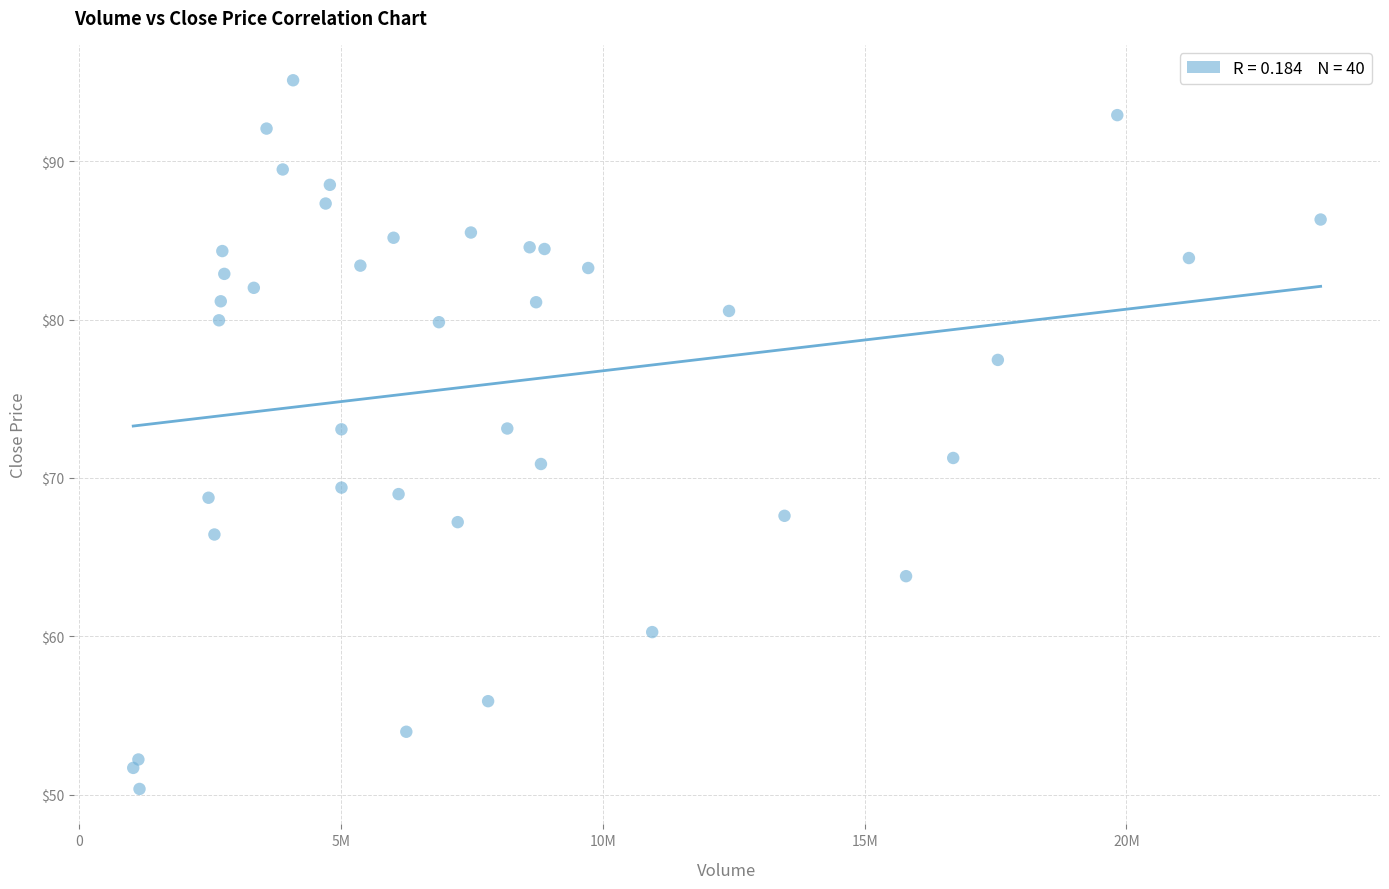

What is the range of X values (max minus min)?

22679600.0